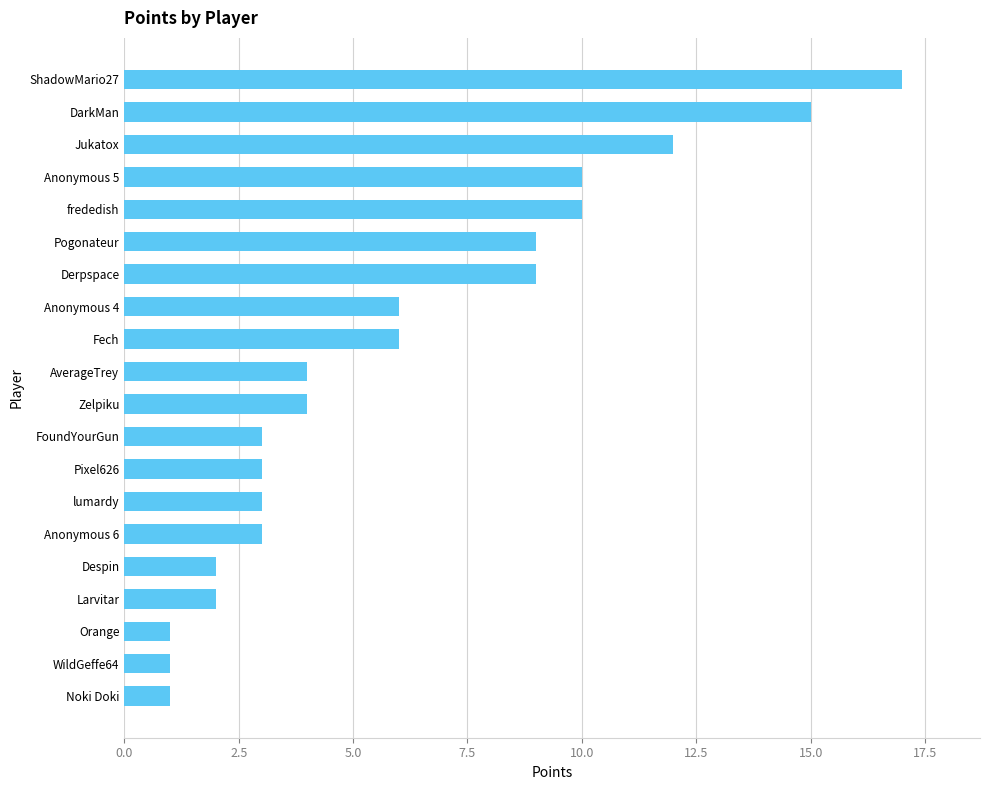

Does the chart contain any negative values?

No